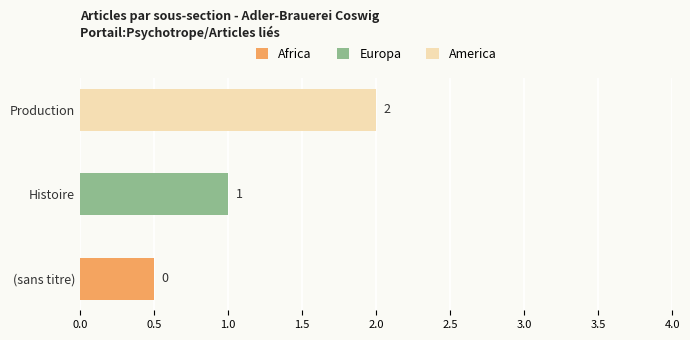

At Adler-Brauerei_Coswig row 0, list the series in order from smallest to largest.

Africa, Europa, America